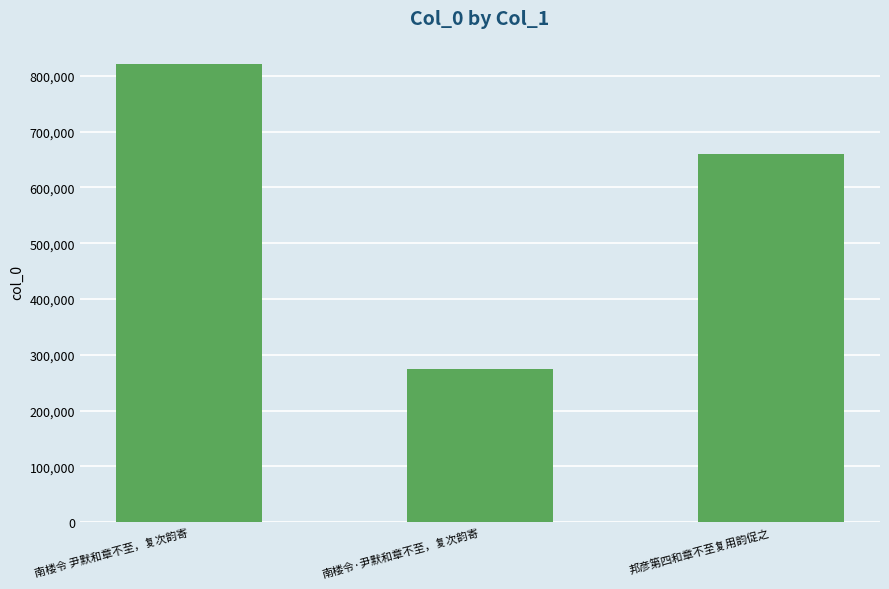

The chart shows a value of 275382 at 南楼令·尹默和章不至，复次韵寄. True or false?

True